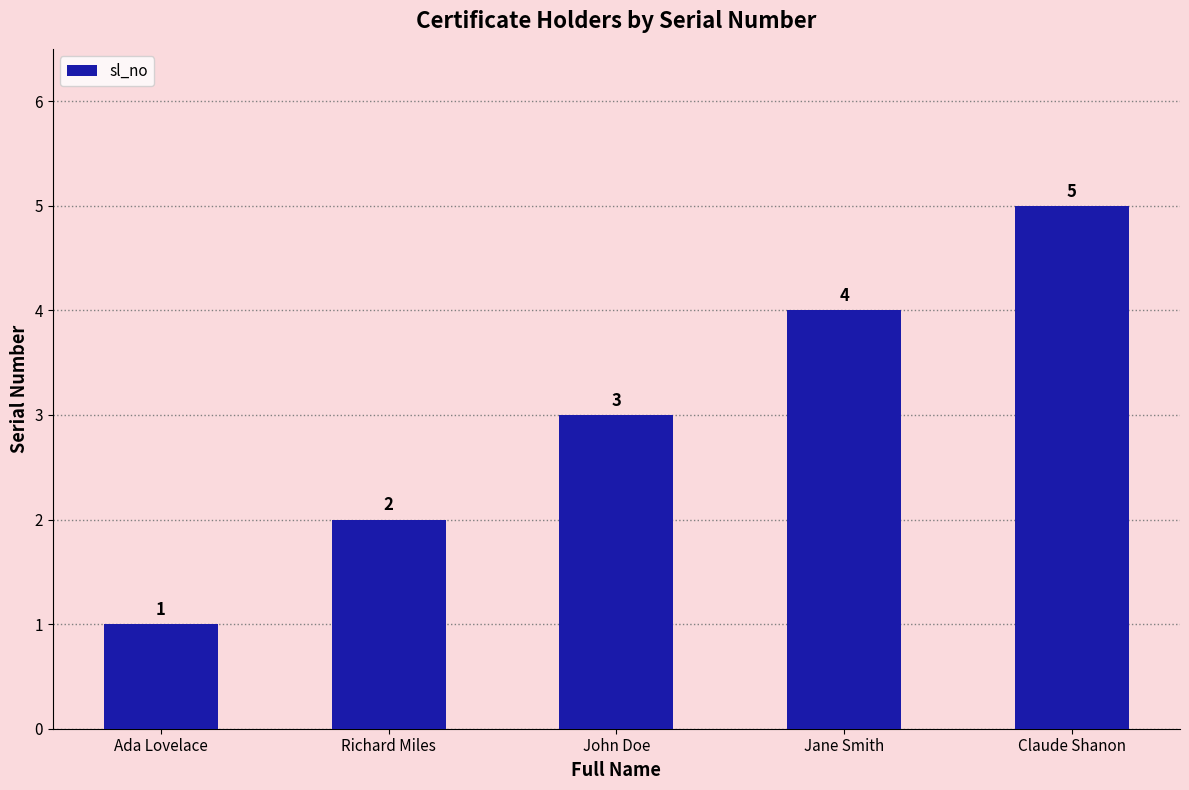

Between Claude Shanon and John Doe, which is larger?

Claude Shanon